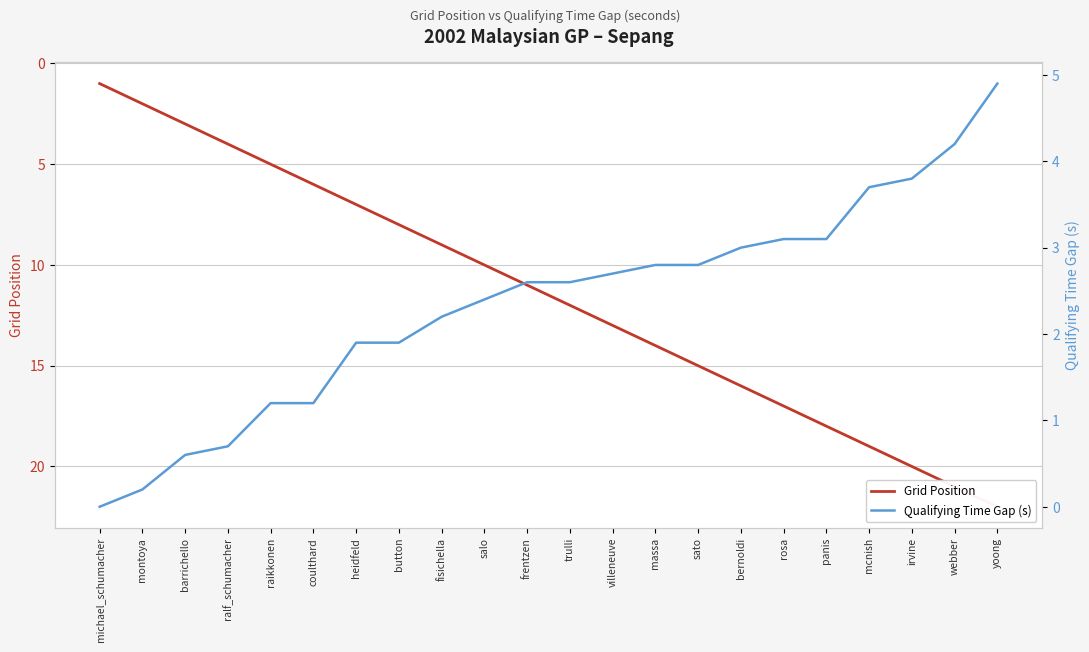

Which label corresponds to the smallest value in the chart?

michael_schumacher